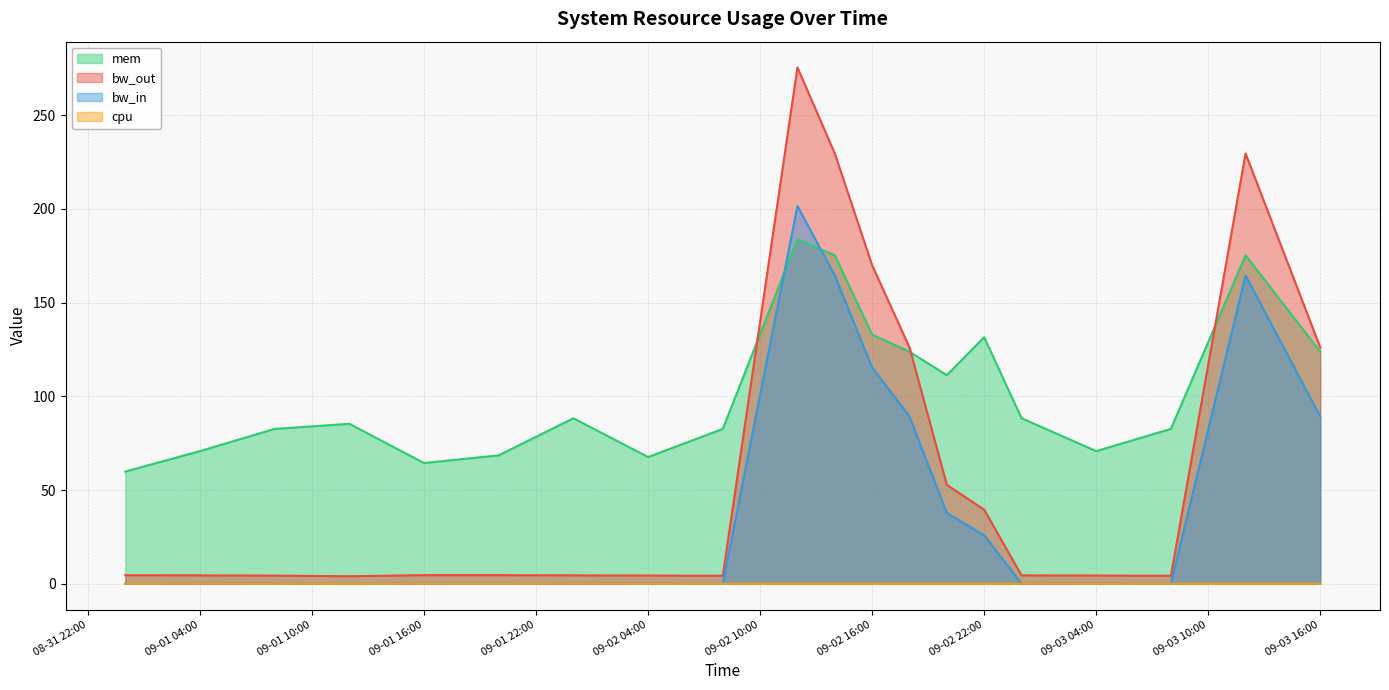

What is the maximum value for bw_in?

201.5